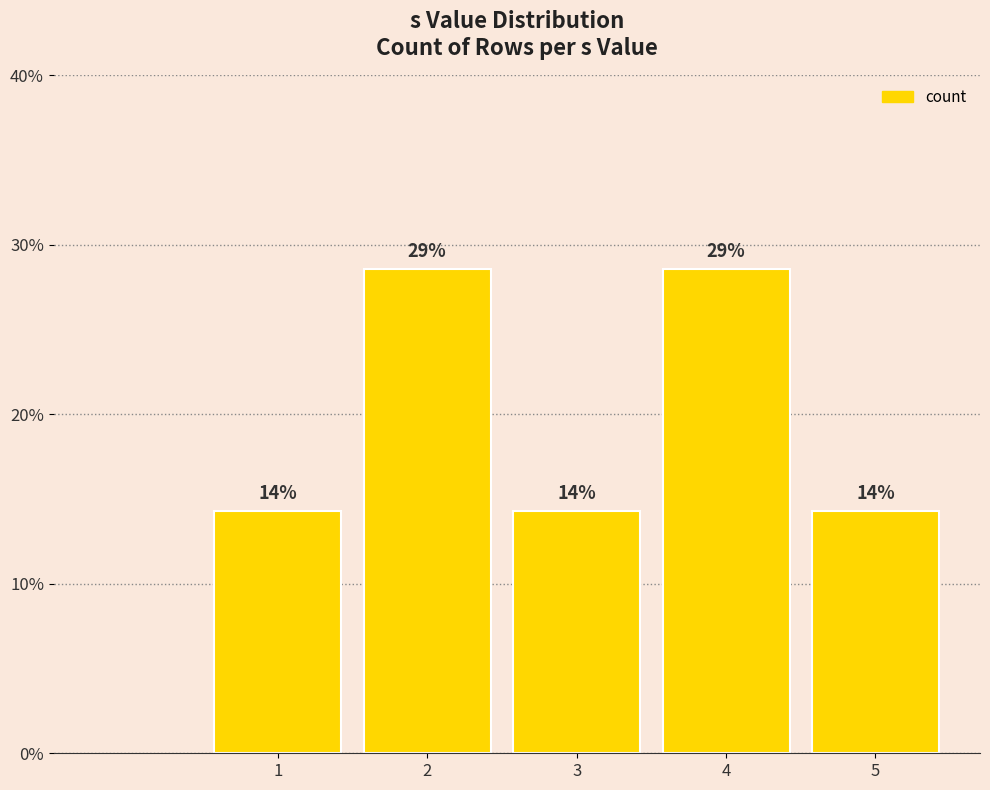

How many bars are there in total?

5